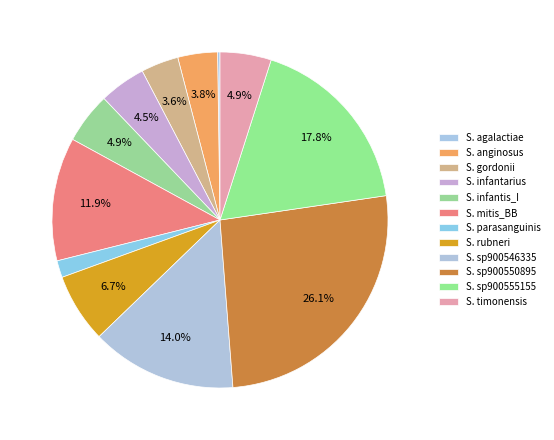

Count the number of slices in the pie.

12